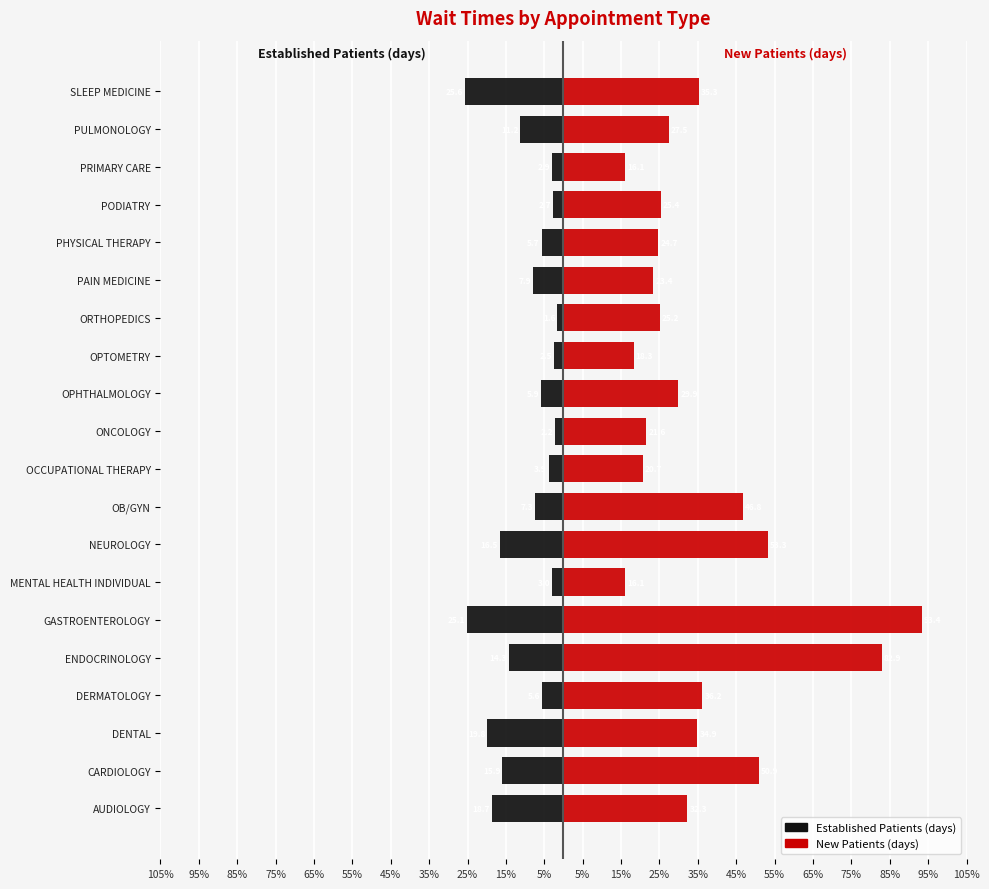

At PULMONOLOGY, list the series in order from largest to smallest.

New Patients (days), Established Patients (days)